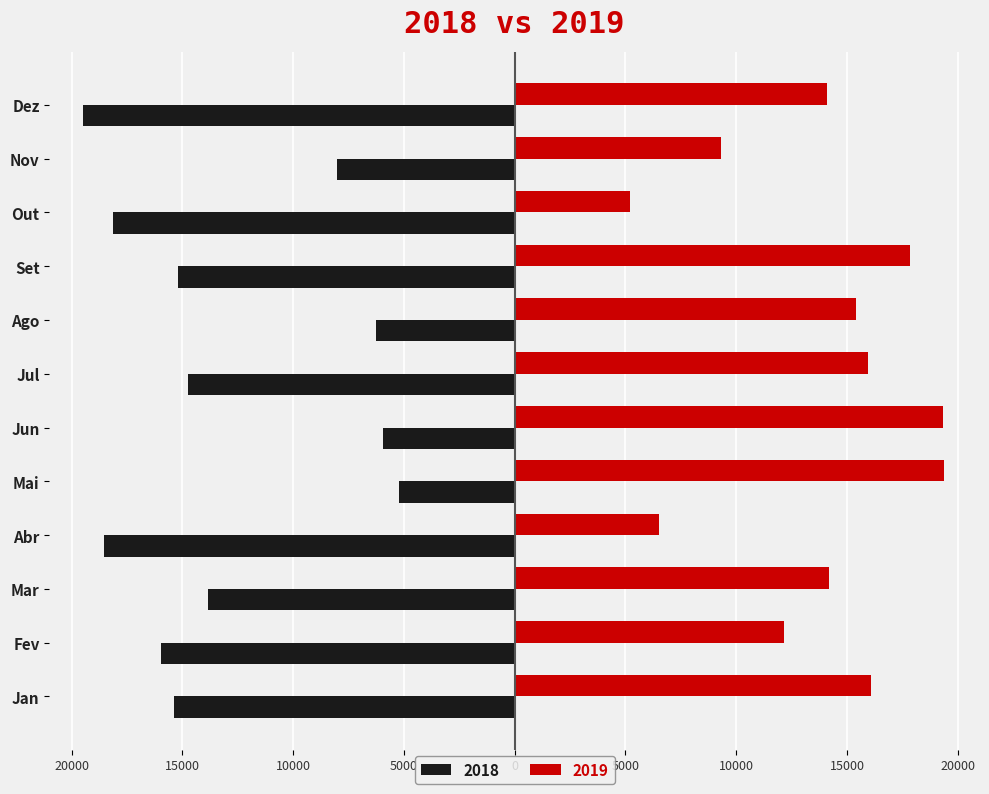

Where is 2019 nearest to the value 12290?

Fev